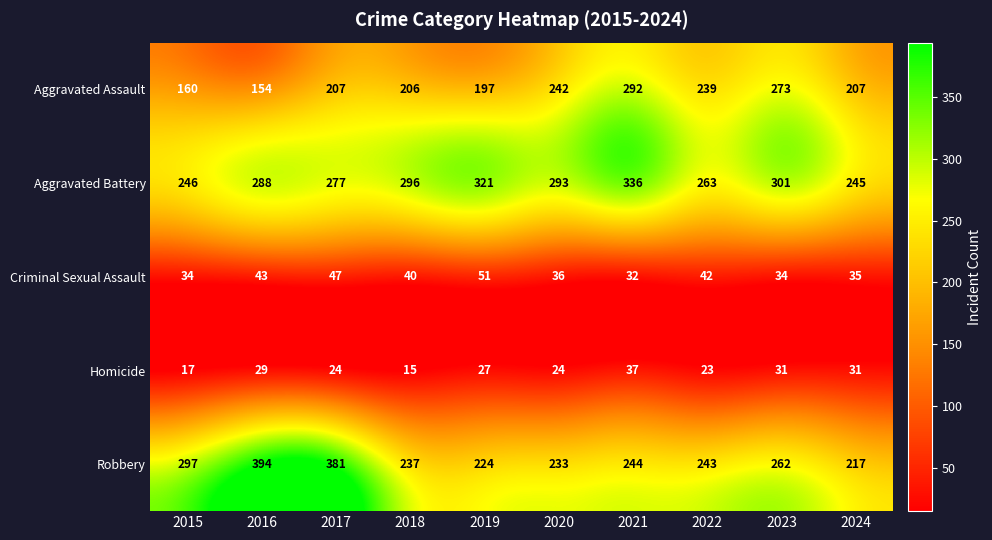

What is the difference between the maximum and minimum values in the Homicide series?

22